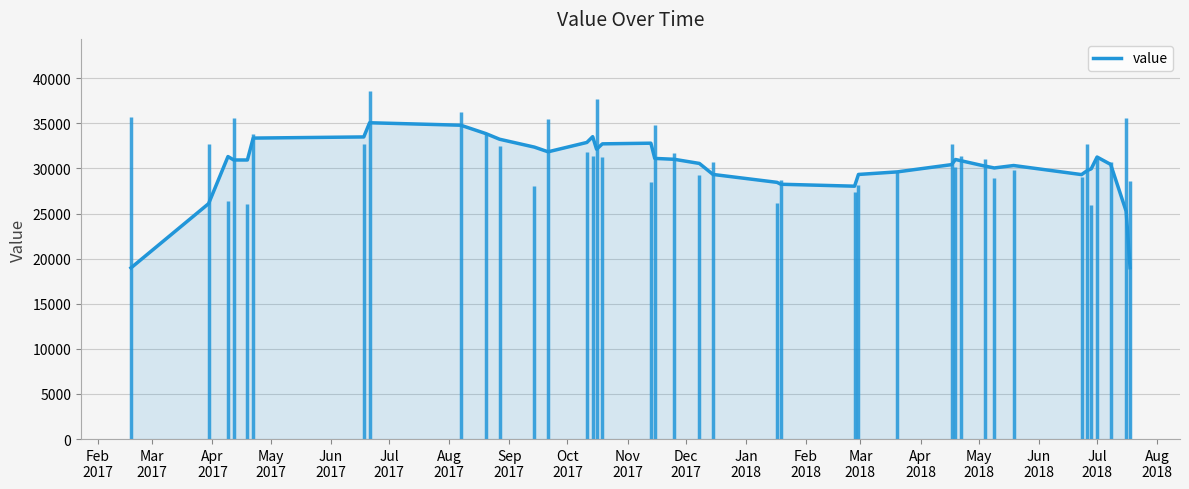

What is the maximum value for value?

35072.0